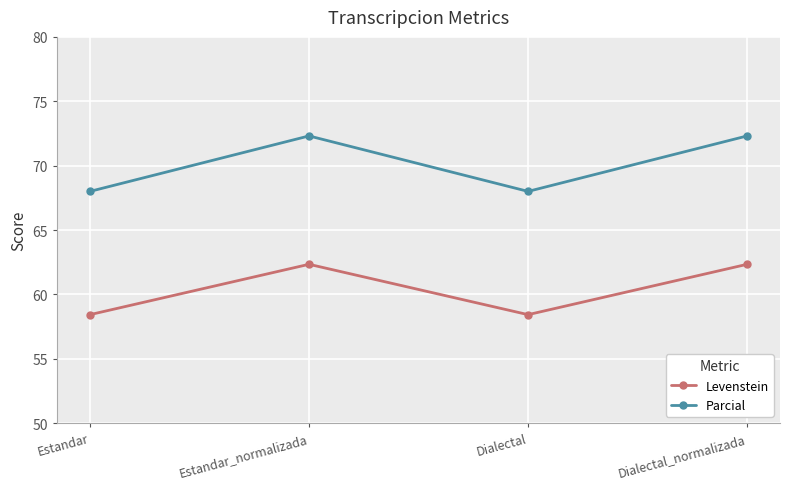

At which label does Parcial first exceed 72?

Estandar_normalizada